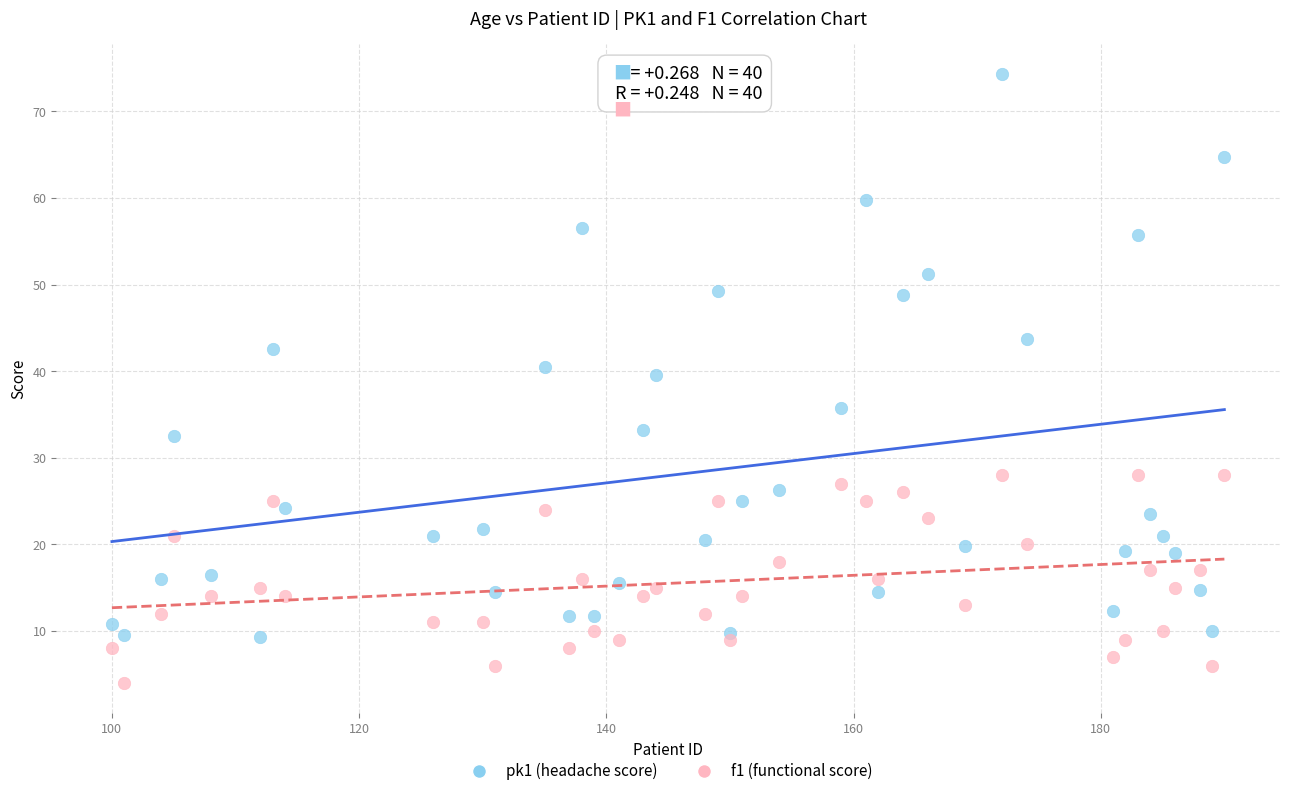

Which series reaches the minimum Y coordinate?

f1 (functional score)